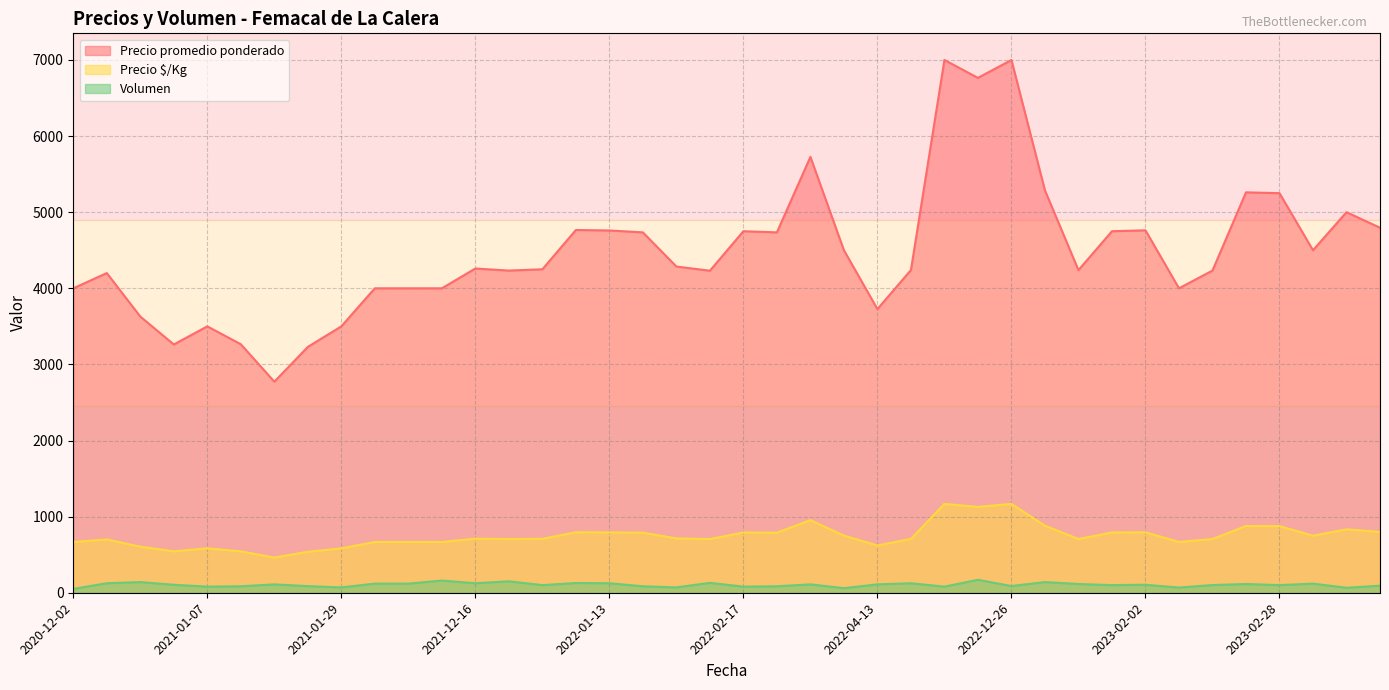

List the labels in order of Precio promedio ponderado value, smallest first.

2021-01-21, 2021-01-27, 2020-12-31, 2021-01-18, 2021-01-07, 2021-01-29, 2020-12-21, 2022-04-13, 2021-03-15, 2020-12-02, 2023-02-06, 2021-03-08, 2021-02-25, 2020-12-14, 2022-02-10, 2023-02-08, 2021-12-23, 2023-01-20, 2022-04-14, 2021-12-29, 2021-12-16, 2022-01-24, 2023-03-06, 2022-03-25, 2022-02-18, 2022-01-18, 2023-01-31, 2022-02-17, 2022-01-13, 2023-02-02, 2022-01-11, 2023-03-20, 2023-03-16, 2023-02-28, 2023-02-22, 2022-12-27, 2022-02-28, 2022-12-16, 2022-11-29, 2022-12-26